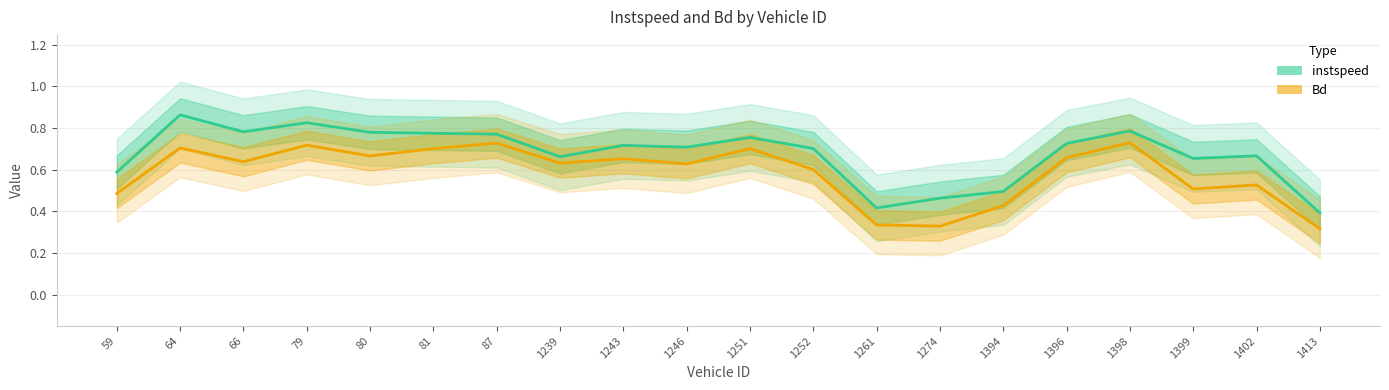

How many lines are shown in the chart?

2